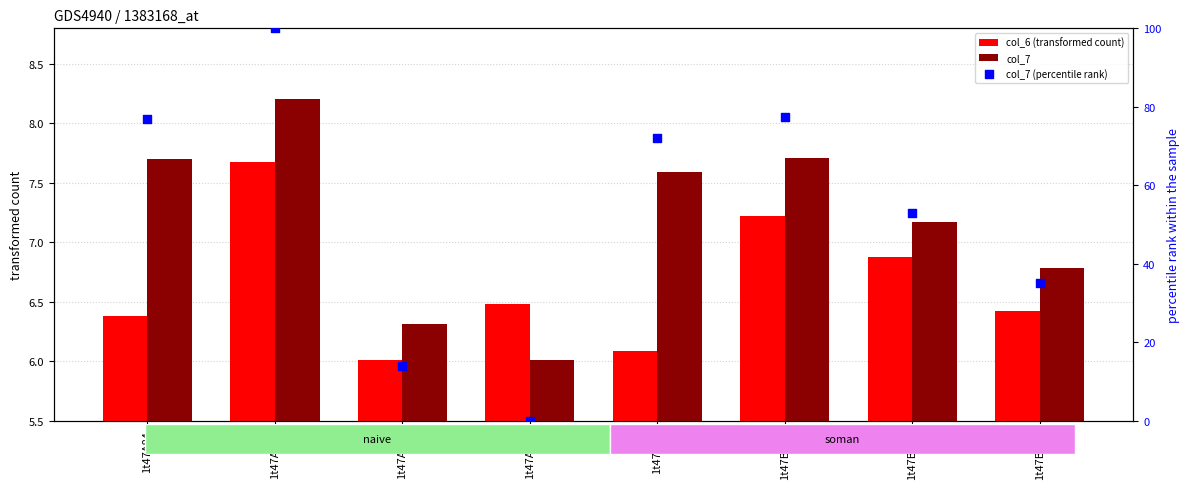

Which series has the largest Y range (max minus min)?

col_7 (percentile rank)